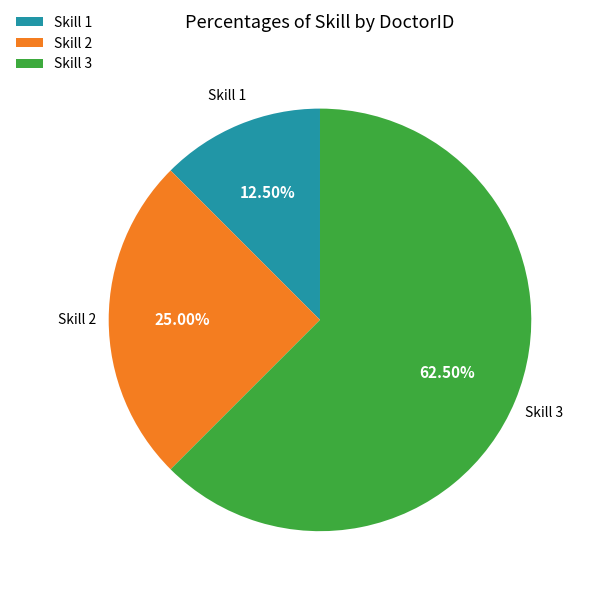

Approximately how many times larger is the value at Skill 2 compared to Skill 3?

0.4